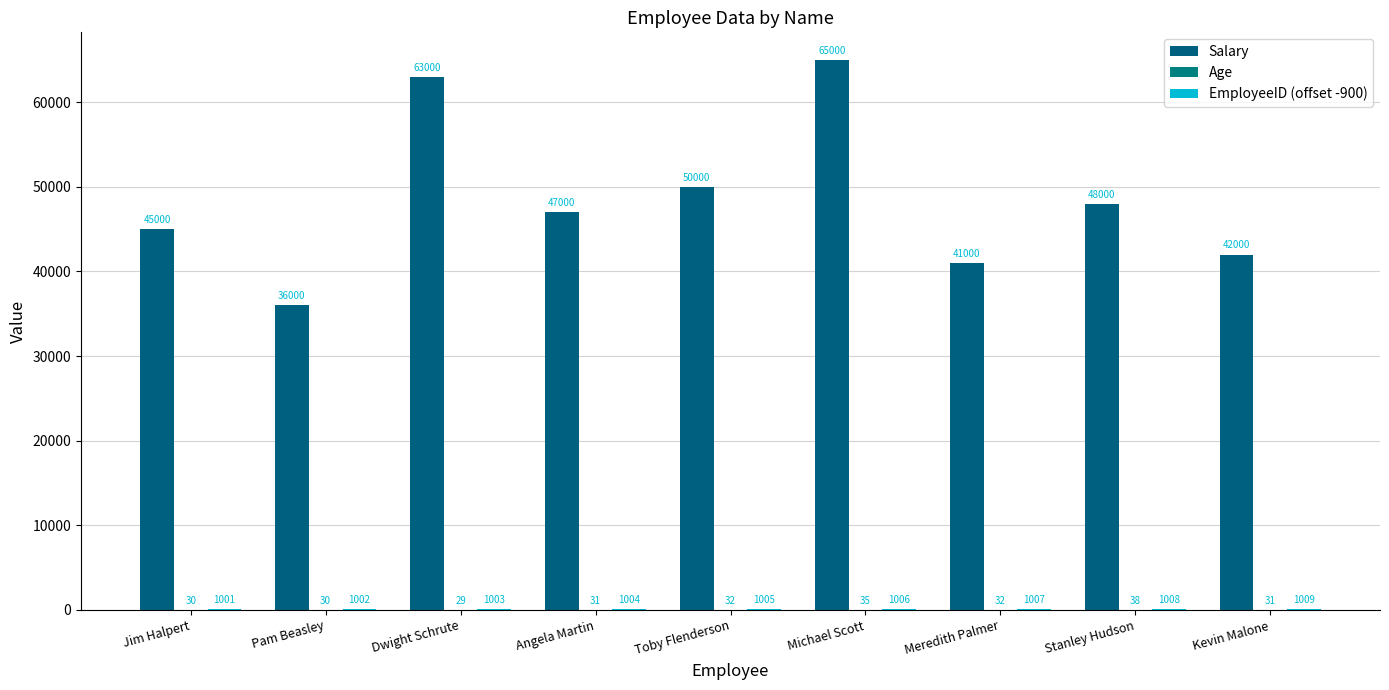

How many Age values are between 30 and 32?

6